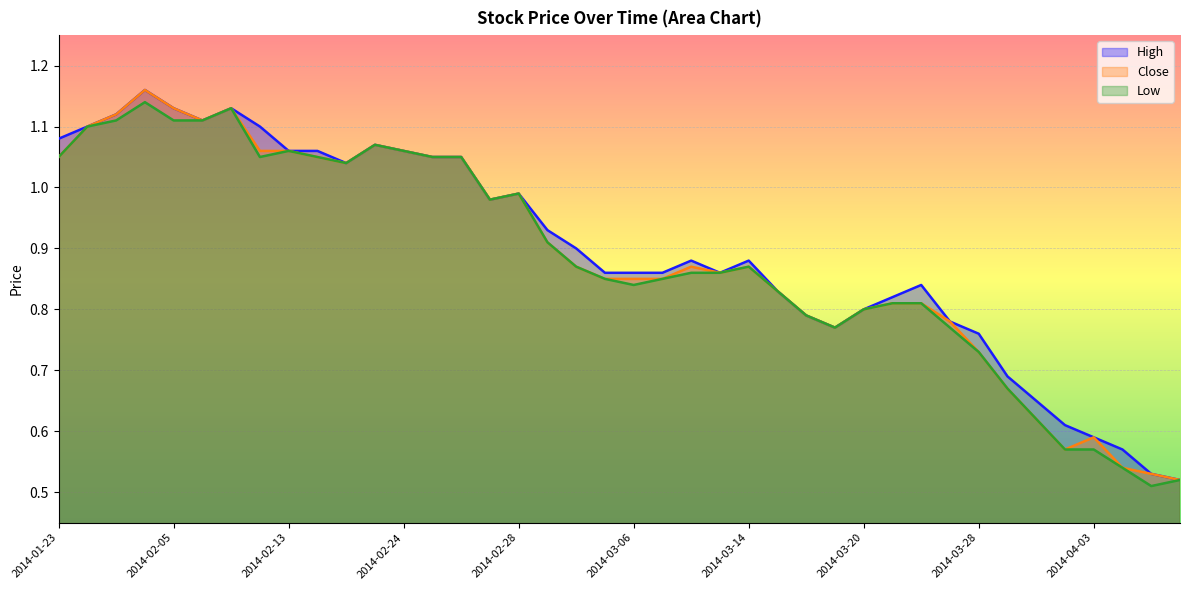

Reading left to right, list all the values displayed in this chart.

High: 2014-01-23=1.1	2014-01-27=1.1	2014-01-28=1.1	2014-02-04=1.2	2014-02-05=1.1	2014-02-07=1.1	2014-02-11=1.1	2014-02-12=1.1	2014-02-13=1.1	2014-02-17=1.1	2014-02-18=1.0	2014-02-20=1.1	2014-02-24=1.1	2014-02-25=1.1	2014-02-26=1.1	2014-02-27=1.0	2014-02-28=1.0	2014-03-03=0.9	2014-03-04=0.9	2014-03-05=0.9	2014-03-06=0.9	2014-03-07=0.9	2014-03-10=0.9	2014-03-12=0.9	2014-03-14=0.9	2014-03-17=0.8	2014-03-18=0.8	2014-03-19=0.8	2014-03-20=0.8	2014-03-21=0.8	2014-03-25=0.8	2014-03-27=0.8	2014-03-28=0.8	2014-03-31=0.7	2014-04-01=0.7	2014-04-02=0.6	2014-04-03=0.6	2014-04-04=0.6	2014-04-08=0.5	2014-04-09=0.5
Close: 2014-01-23=1.1	2014-01-27=1.1	2014-01-28=1.1	2014-02-04=1.2	2014-02-05=1.1	2014-02-07=1.1	2014-02-11=1.1	2014-02-12=1.1	2014-02-13=1.1	2014-02-17=1.1	2014-02-18=1.0	2014-02-20=1.1	2014-02-24=1.1	2014-02-25=1.1	2014-02-26=1.1	2014-02-27=1.0	2014-02-28=1.0	2014-03-03=0.9	2014-03-04=0.9	2014-03-05=0.8	2014-03-06=0.8	2014-03-07=0.8	2014-03-10=0.9	2014-03-12=0.9	2014-03-14=0.9	2014-03-17=0.8	2014-03-18=0.8	2014-03-19=0.8	2014-03-20=0.8	2014-03-21=0.8	2014-03-25=0.8	2014-03-27=0.8	2014-03-28=0.7	2014-03-31=0.7	2014-04-01=0.6	2014-04-02=0.6	2014-04-03=0.6	2014-04-04=0.5	2014-04-08=0.5	2014-04-09=0.5
Low: 2014-01-23=1.1	2014-01-27=1.1	2014-01-28=1.1	2014-02-04=1.1	2014-02-05=1.1	2014-02-07=1.1	2014-02-11=1.1	2014-02-12=1.1	2014-02-13=1.1	2014-02-17=1.1	2014-02-18=1.0	2014-02-20=1.1	2014-02-24=1.1	2014-02-25=1.1	2014-02-26=1.1	2014-02-27=1.0	2014-02-28=1.0	2014-03-03=0.9	2014-03-04=0.9	2014-03-05=0.8	2014-03-06=0.8	2014-03-07=0.8	2014-03-10=0.9	2014-03-12=0.9	2014-03-14=0.9	2014-03-17=0.8	2014-03-18=0.8	2014-03-19=0.8	2014-03-20=0.8	2014-03-21=0.8	2014-03-25=0.8	2014-03-27=0.8	2014-03-28=0.7	2014-03-31=0.7	2014-04-01=0.6	2014-04-02=0.6	2014-04-03=0.6	2014-04-04=0.5	2014-04-08=0.5	2014-04-09=0.5